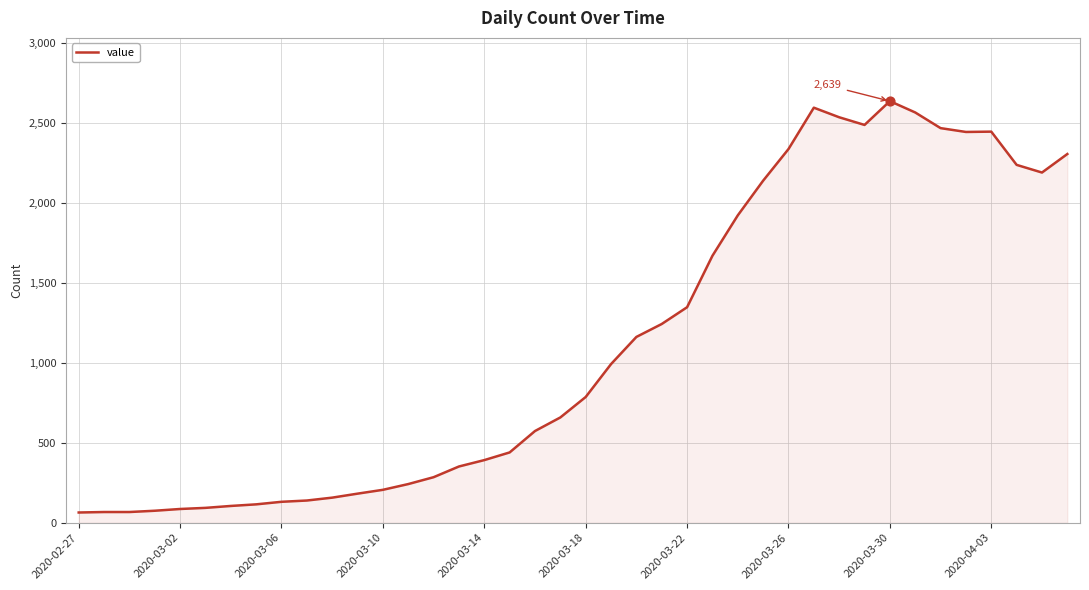

What is the difference between the maximum and minimum values?

2575